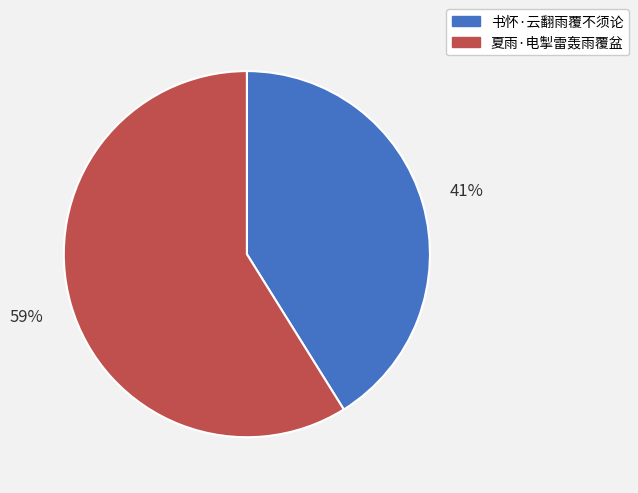

Is there a majority slice in this chart?

Yes